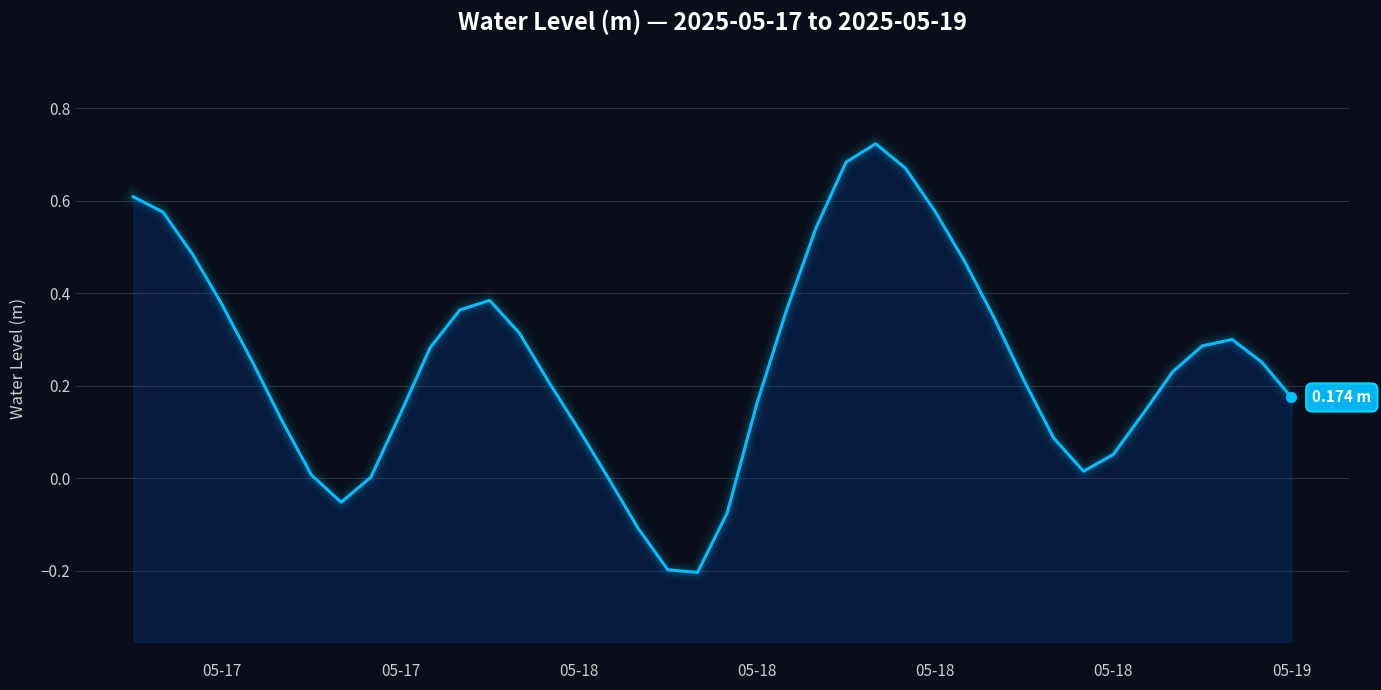

What is the maximum value shown in the chart?

0.7